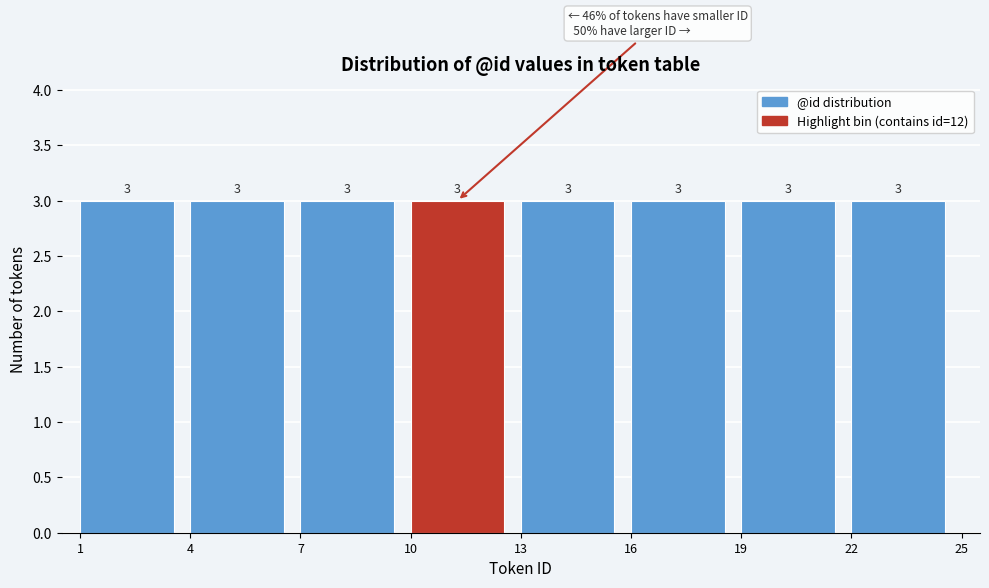

Reading left to right, transcribe this chart: for each bar, give the range it covers on the x-axis and its height.

1 to 4: 3
4 to 7: 3
7 to 10: 3
10 to 13: 3
13 to 16: 3
16 to 19: 3
19 to 22: 3
22 to 25: 3